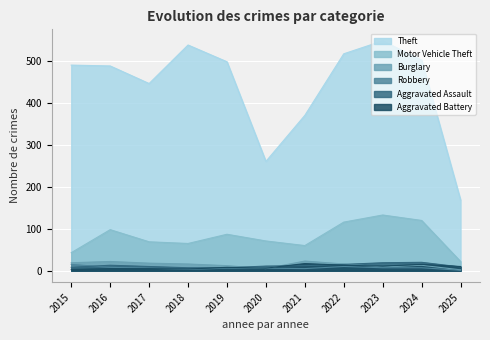

True or false: Aggravated Assault and Motor Vehicle Theft cross at least once.

False